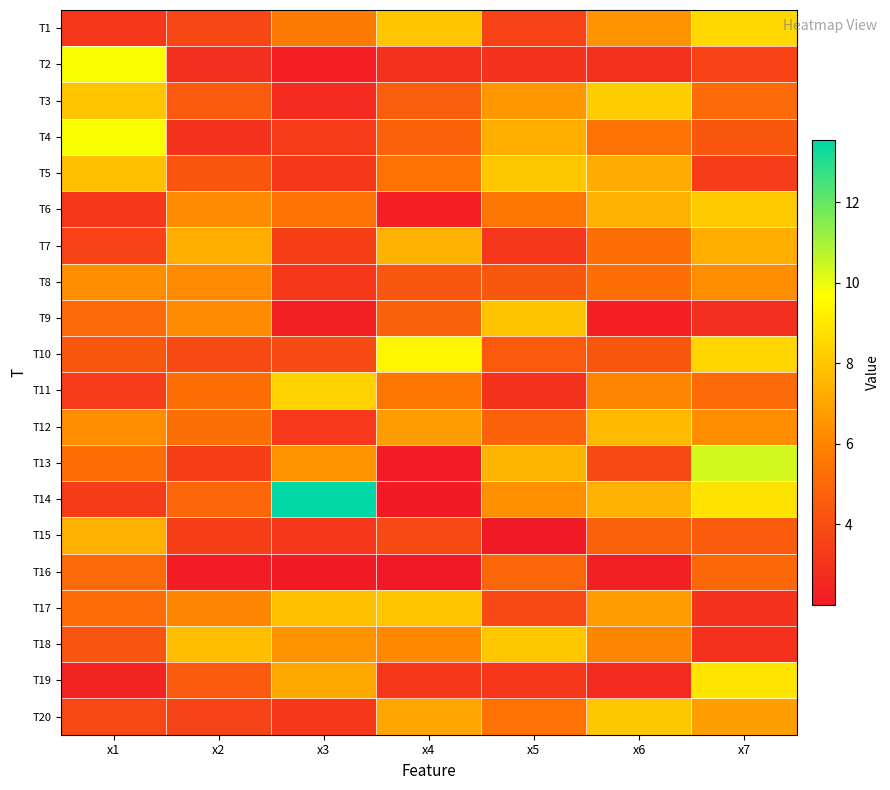

What is the minimum value shown in the chart?

2.0